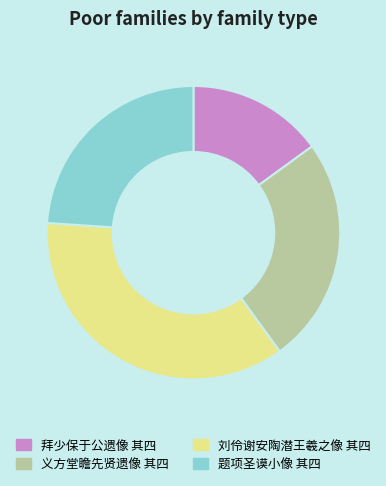

Which category has the biggest portion of the pie?

刘伶谢安陶潜王羲之像 其四